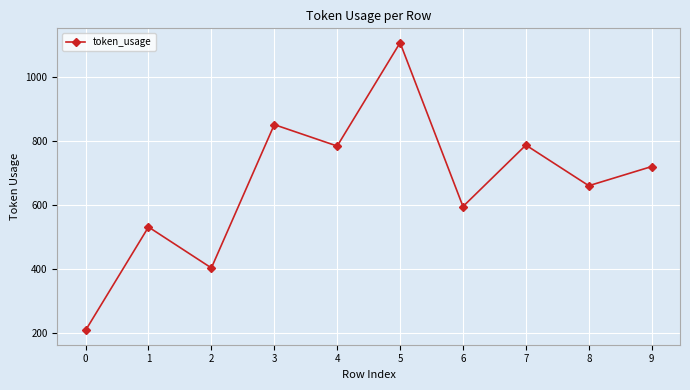

What is the difference between the values at 2 and 9?

317